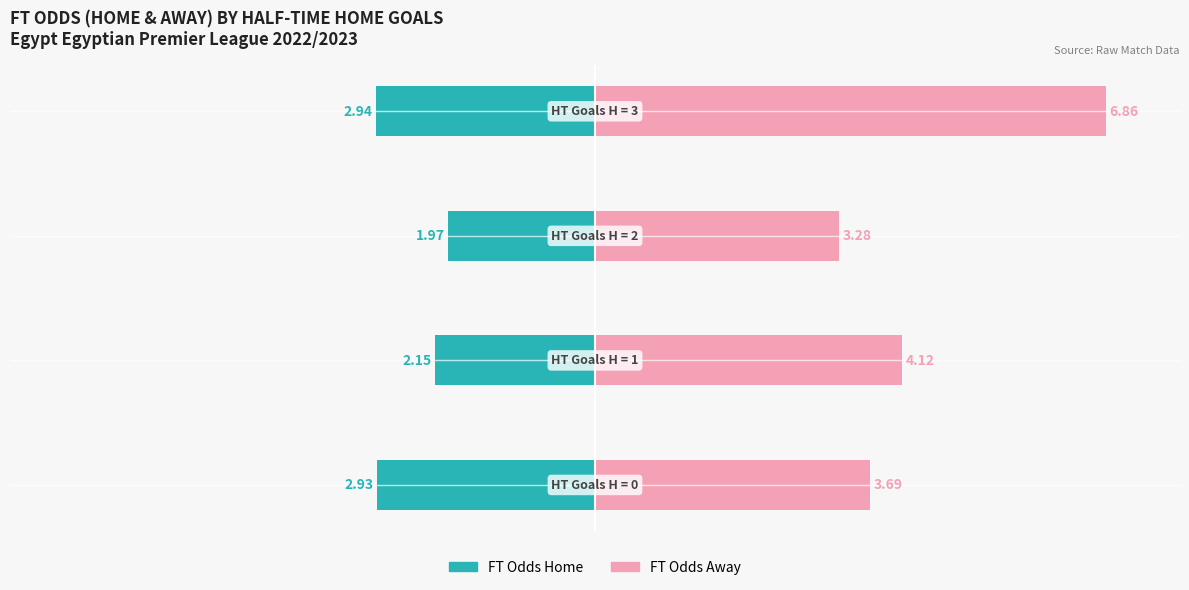

How many bars are there in each group?

2